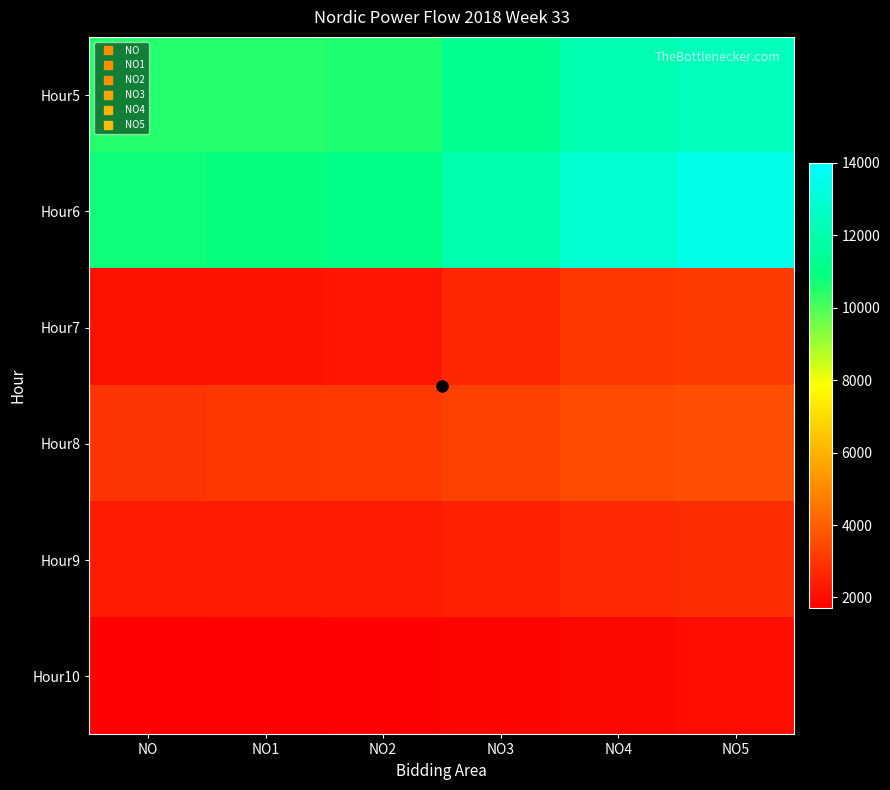

Reading left to right, what are all the values shown in this chart?

Hour5: NO=10477	NO1=10456	NO2=10581	NO3=11346	NO4=12168	NO5=12366
Hour6: NO=10778	NO1=10865	NO2=11091	NO3=11988	NO4=12930	NO5=13384
Hour7: NO=2143	NO1=2148	NO2=2256	NO3=2666	NO4=3028	NO5=3153
Hour8: NO=3002	NO1=3058	NO2=3104	NO3=3290	NO4=3527	NO5=3640
Hour9: NO=2364	NO1=2396	NO2=2402	NO3=2531	NO4=2726	NO5=2792
Hour10: NO=1765	NO1=1751	NO2=1779	NO3=1852	NO4=1937	NO5=2049